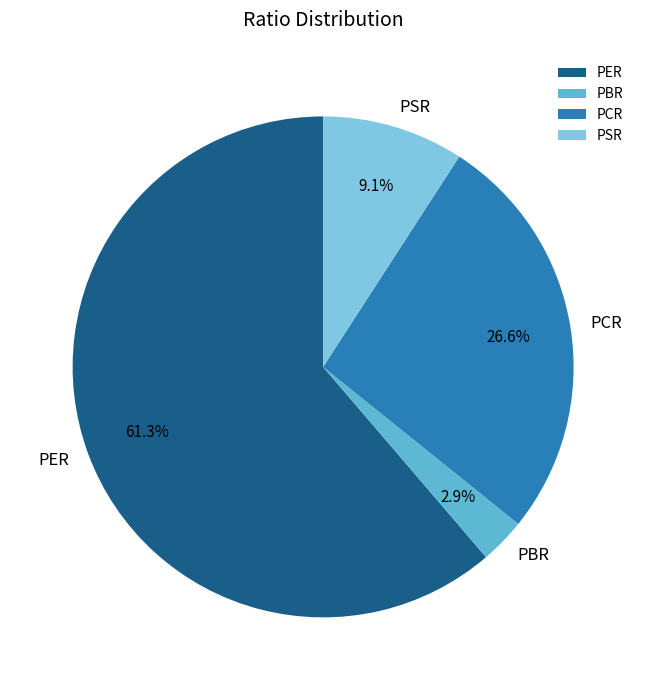

Rank the categories by value from highest to lowest.

PER, PCR, PSR, PBR